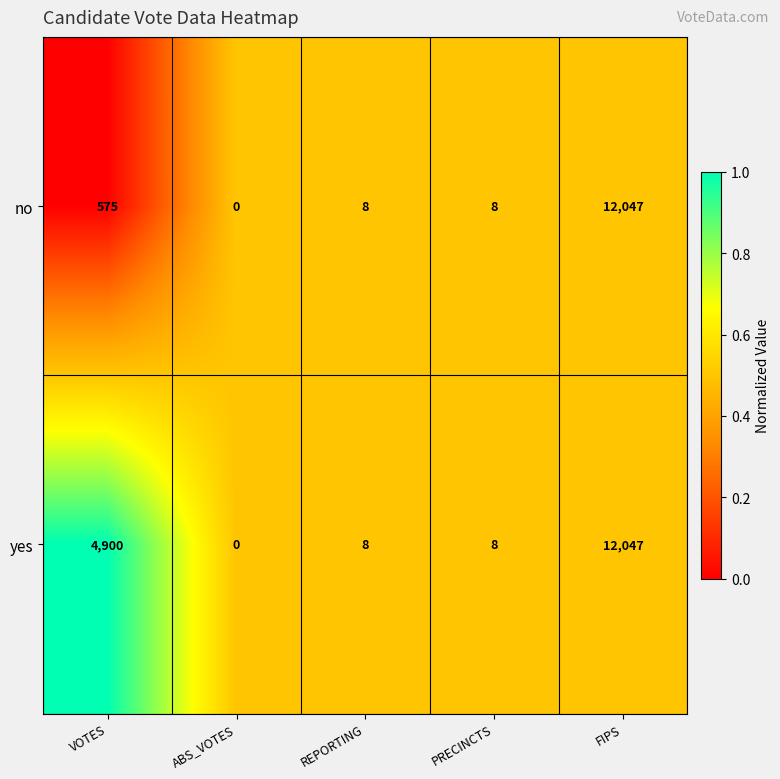

What is the sum of all no values?

12638